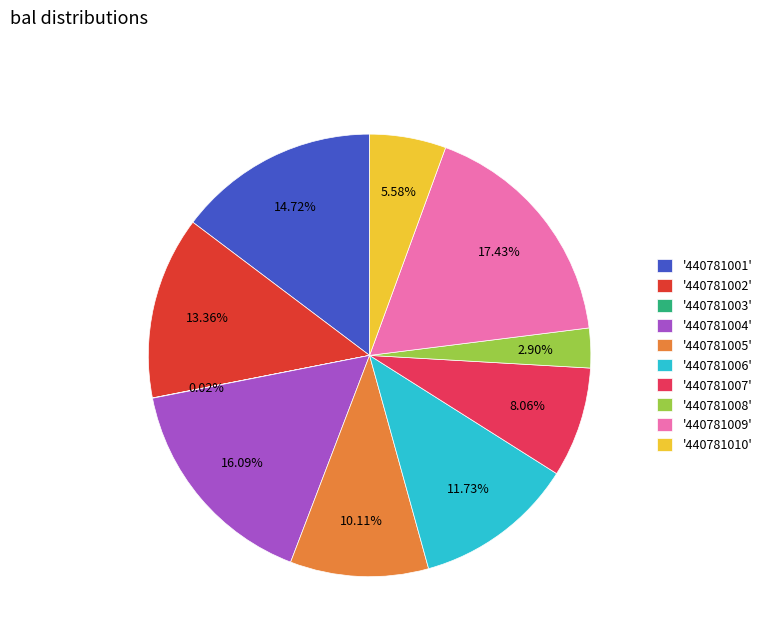

Between '440781002' and '440781005', which is larger?

'440781002'